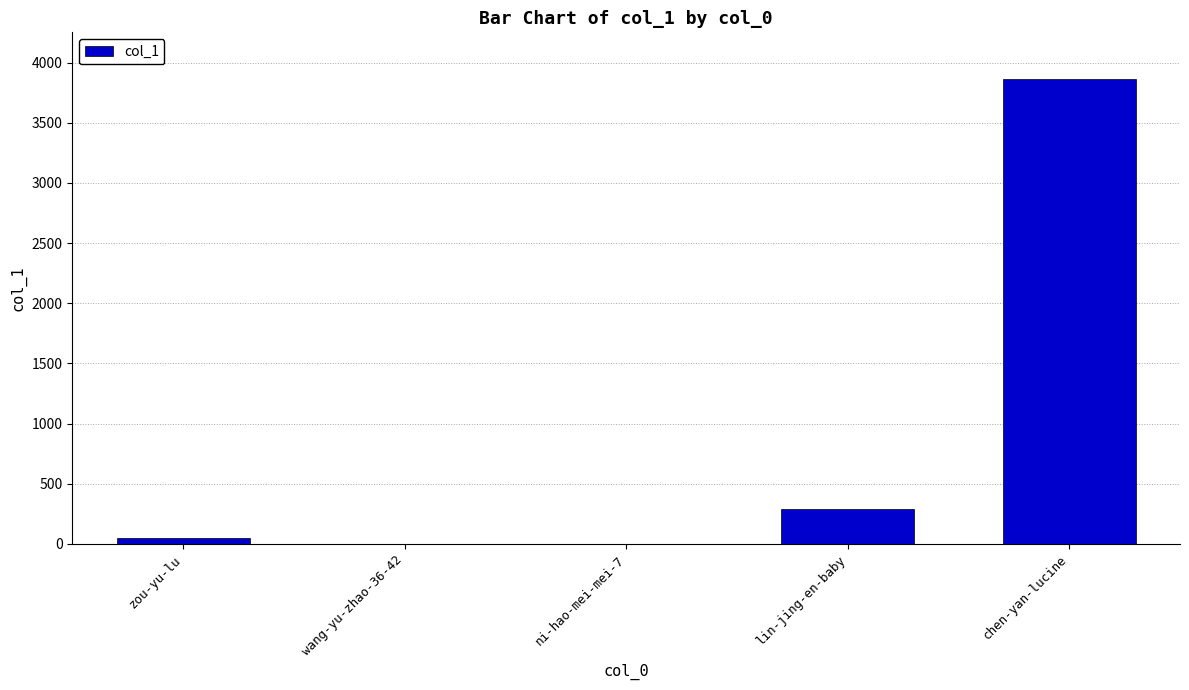

True or false: the data shows 3865 at chen-yan-lucine.

True